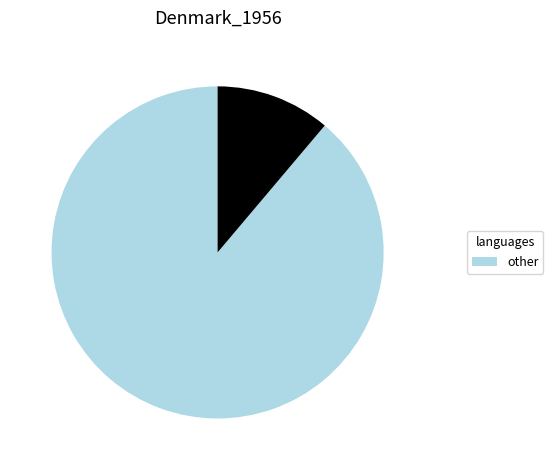

Does any single category account for the majority?

Yes